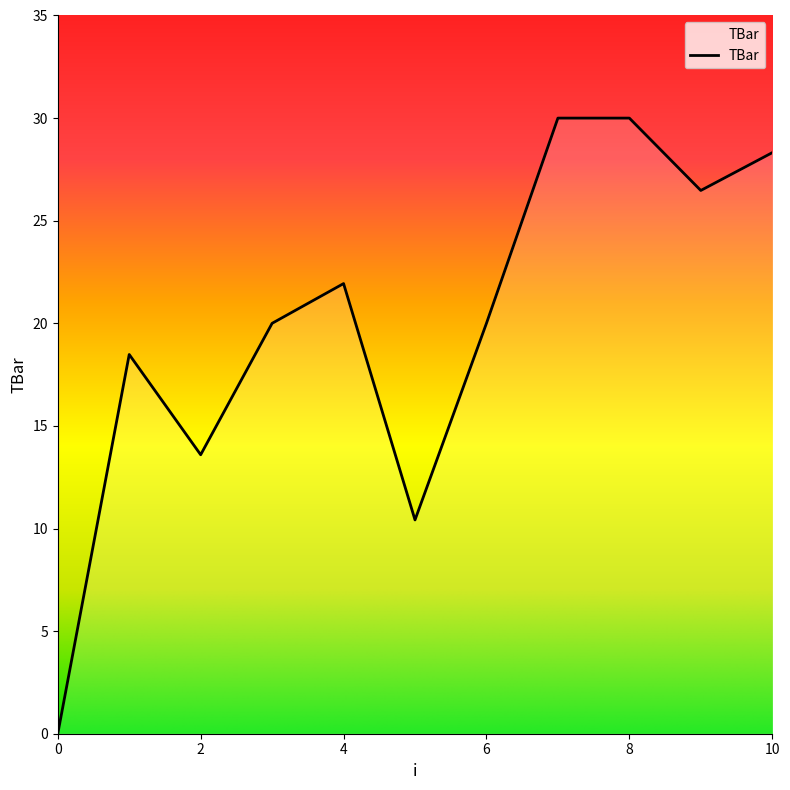

What is the maximum value shown in the chart?

30.0